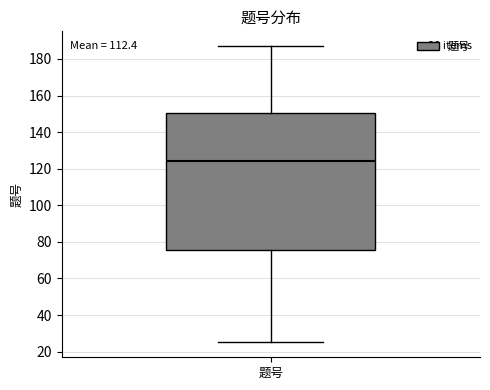

Read this box plot against the y-axis: the position of the median line, the range covered by the box, and the ends of both whiskers. The values are not printed on the chart, so give them approximately, as read against the axis.

median 124, box 76 to 150, whiskers 26 to 188